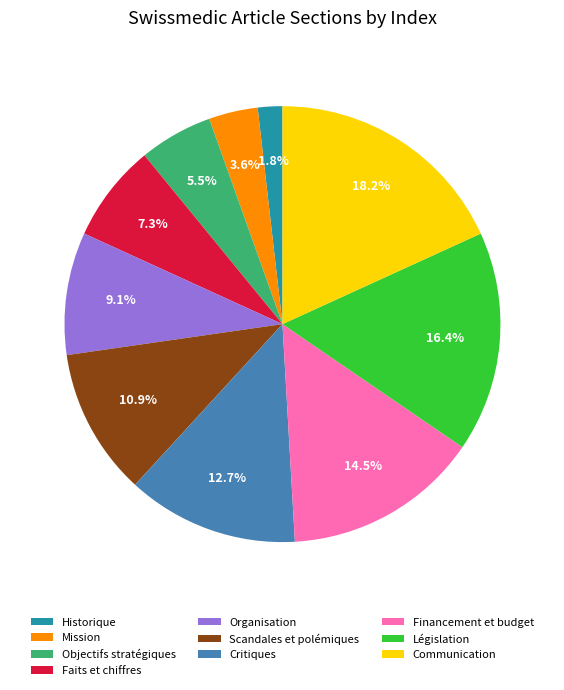

True or false: Communication accounts for 18% of the total.

True